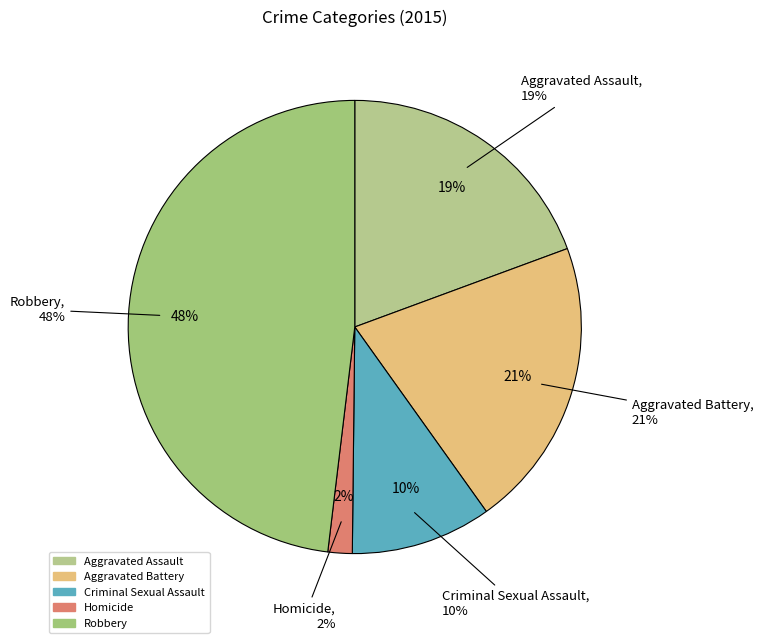

To the nearest percent, what percentage of the pie is Aggravated Battery?

21%